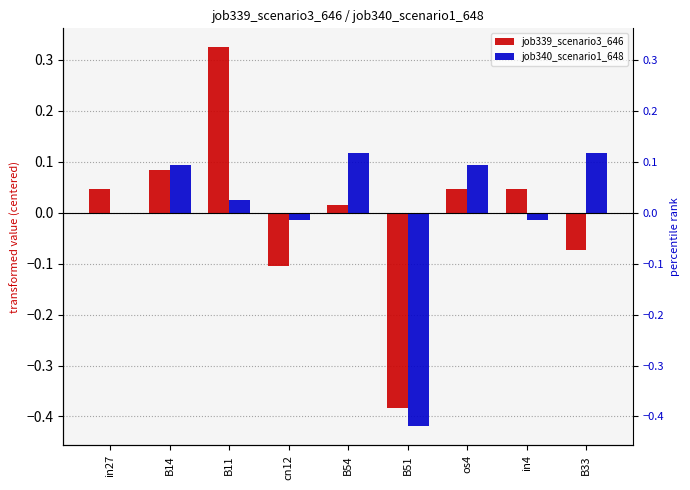

The value of job340_scenario1_648 at B11 is 0.0. True or false?

True